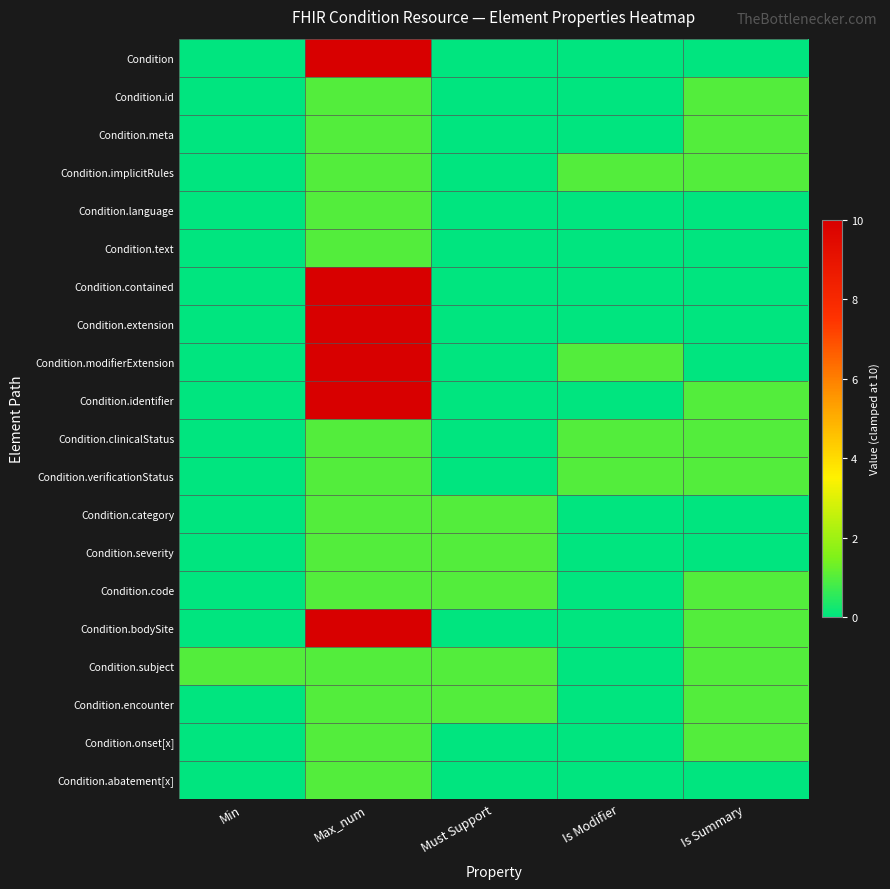

Count the number of categories in the chart.

5